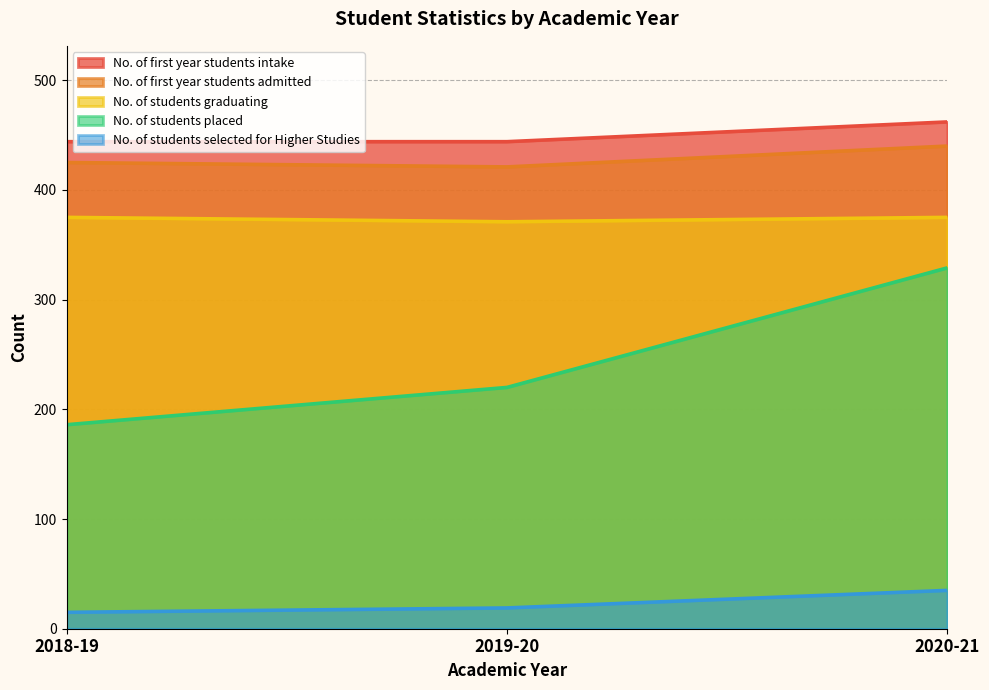

What position from the right is 2019-20?

2